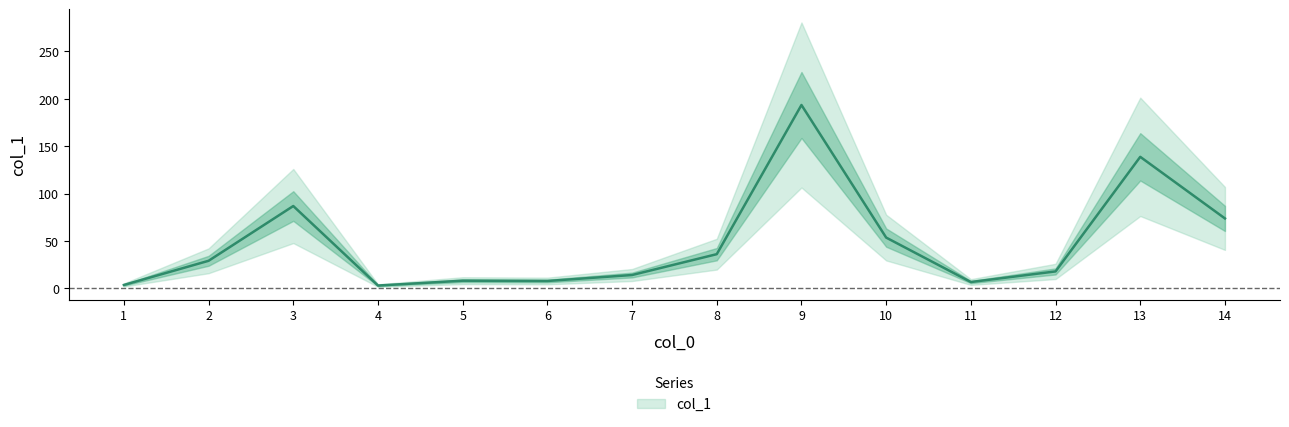

List the labels in order of value, largest first.

9, 13, 3, 14, 10, 8, 2, 12, 7, 5, 6, 11, 1, 4